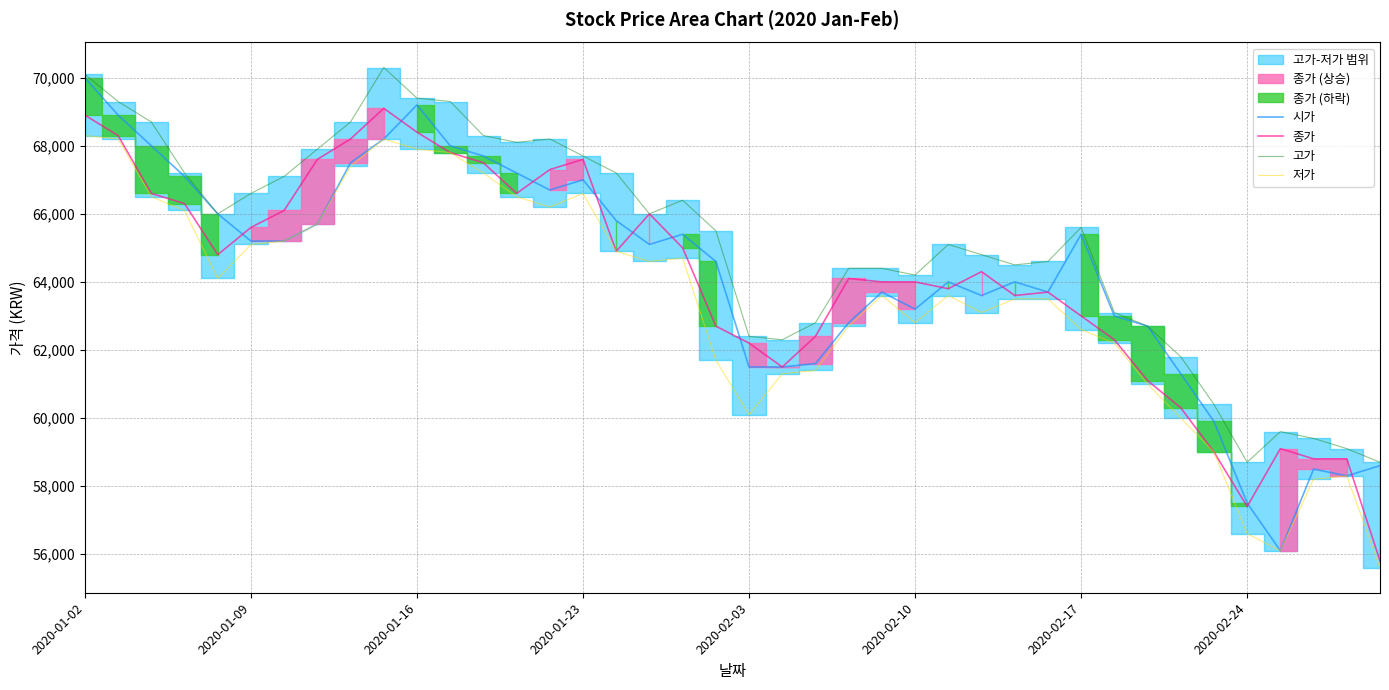

What is the highest value of the 시가 series?

70000